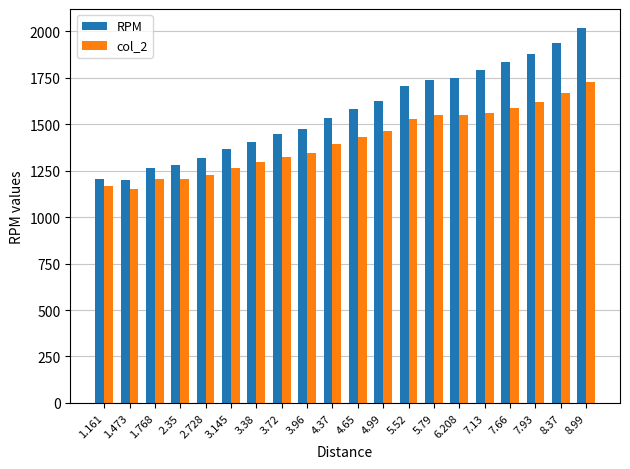

Which series has the largest range (max minus min)?

RPM